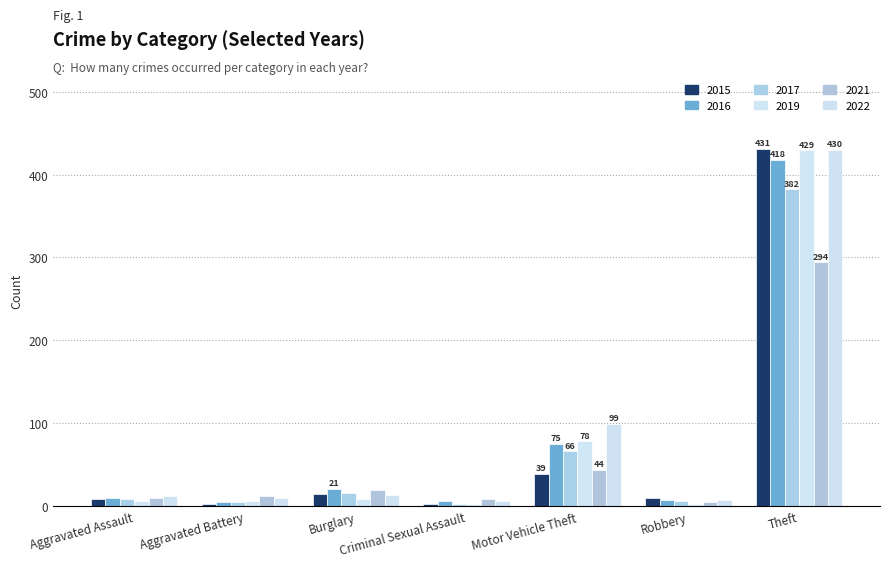

What are all the series names shown in the legend?

2015, 2016, 2017, 2019, 2021, 2022